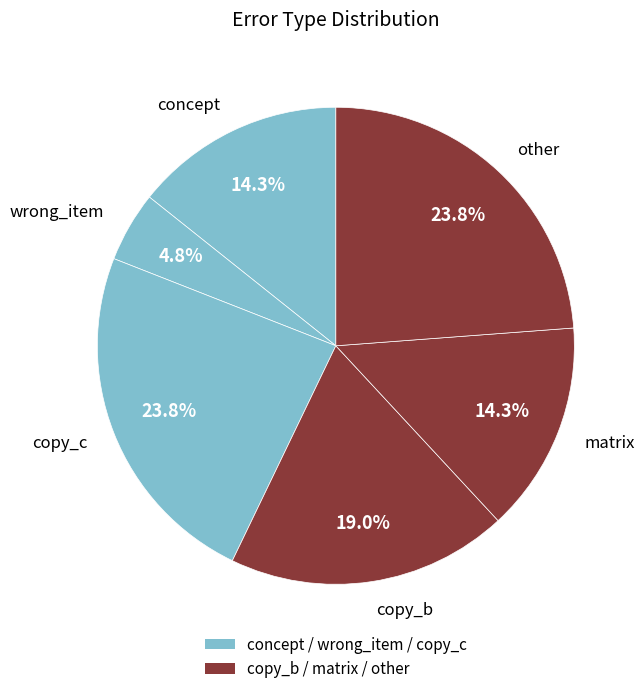

Combined, what portion of the pie is copy_b and concept?

33.3%